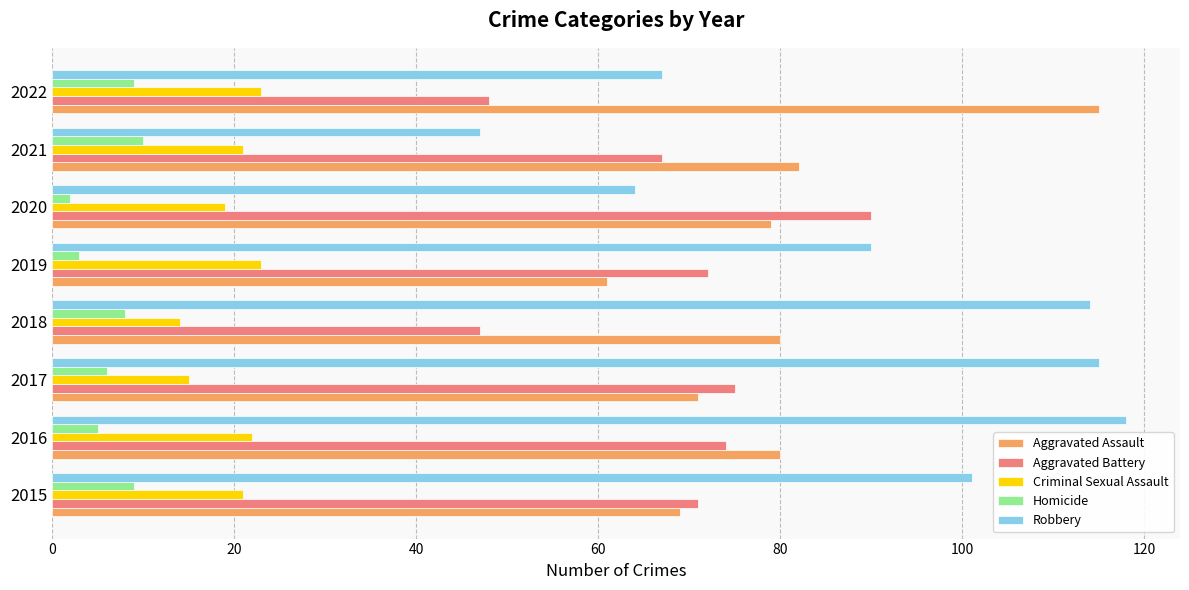

At which category does the chart reach its peak across all series?

2016